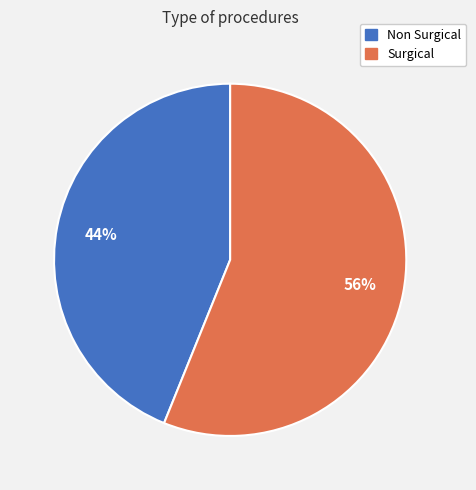

Which slice is the largest?

Surgical